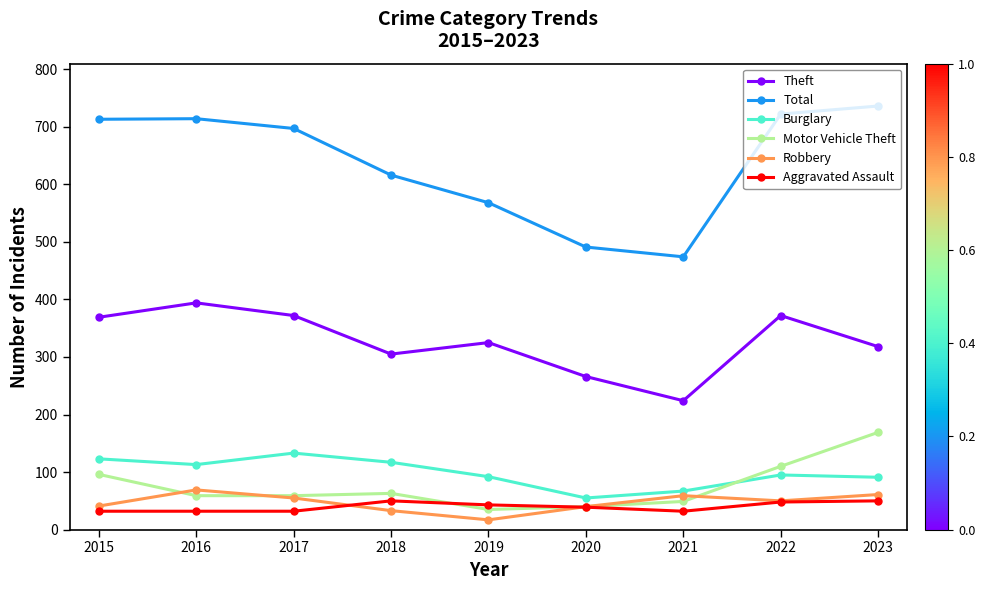

What is the difference between the maximum and minimum values in the Total series?

262